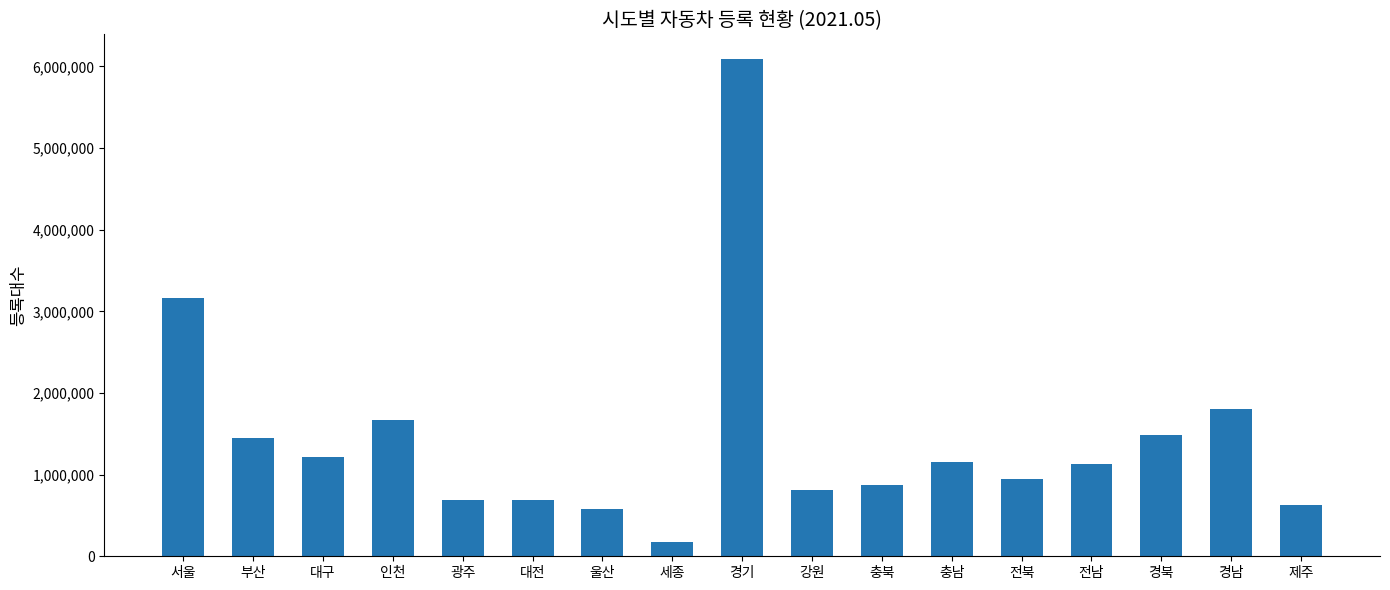

What is the difference between the maximum and minimum values?

5908237